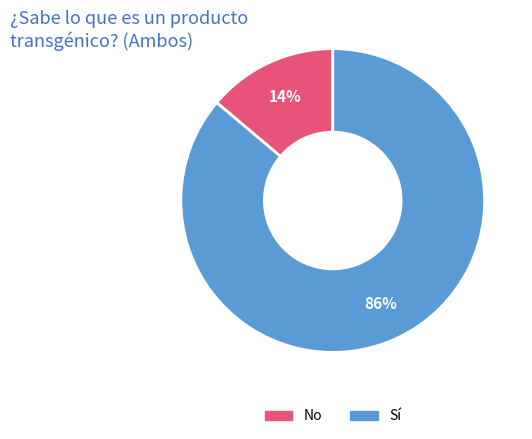

To the nearest percent, what is the combined percentage of No and Sí?

100%